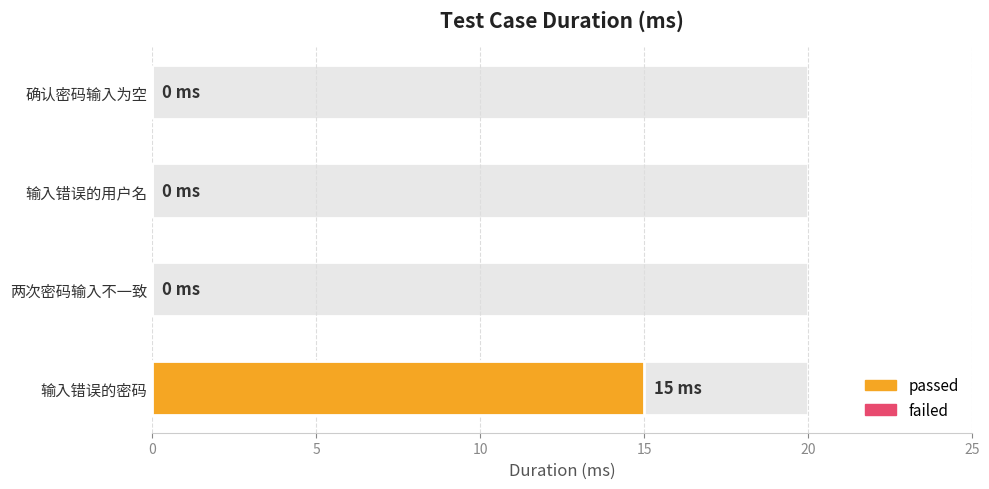

Reading right to left, extract all data points from this chart.

0	0	0	15